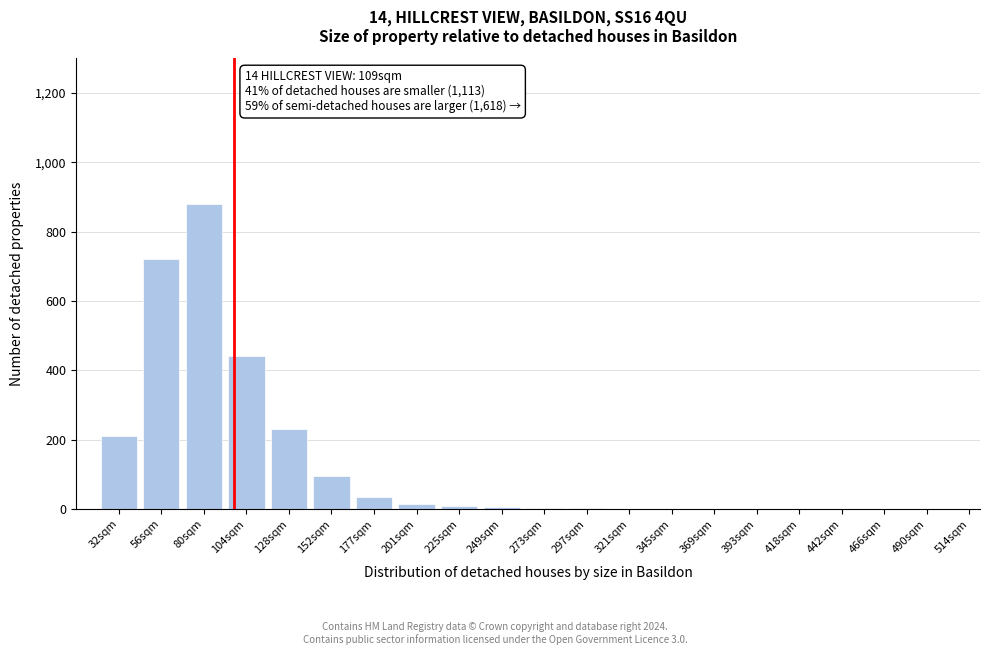

What is the sum of all values?

2646